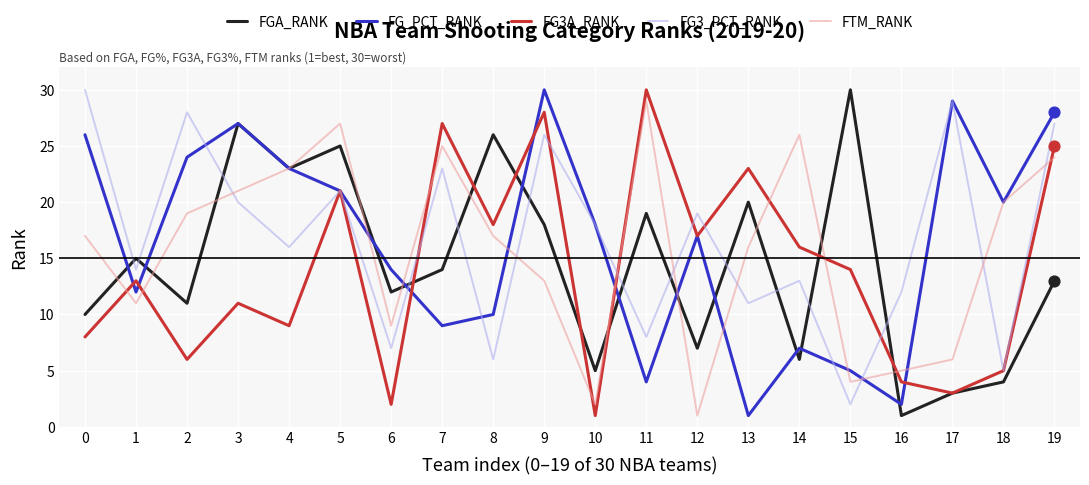

At how many categories does at least one series exceed 8?

20